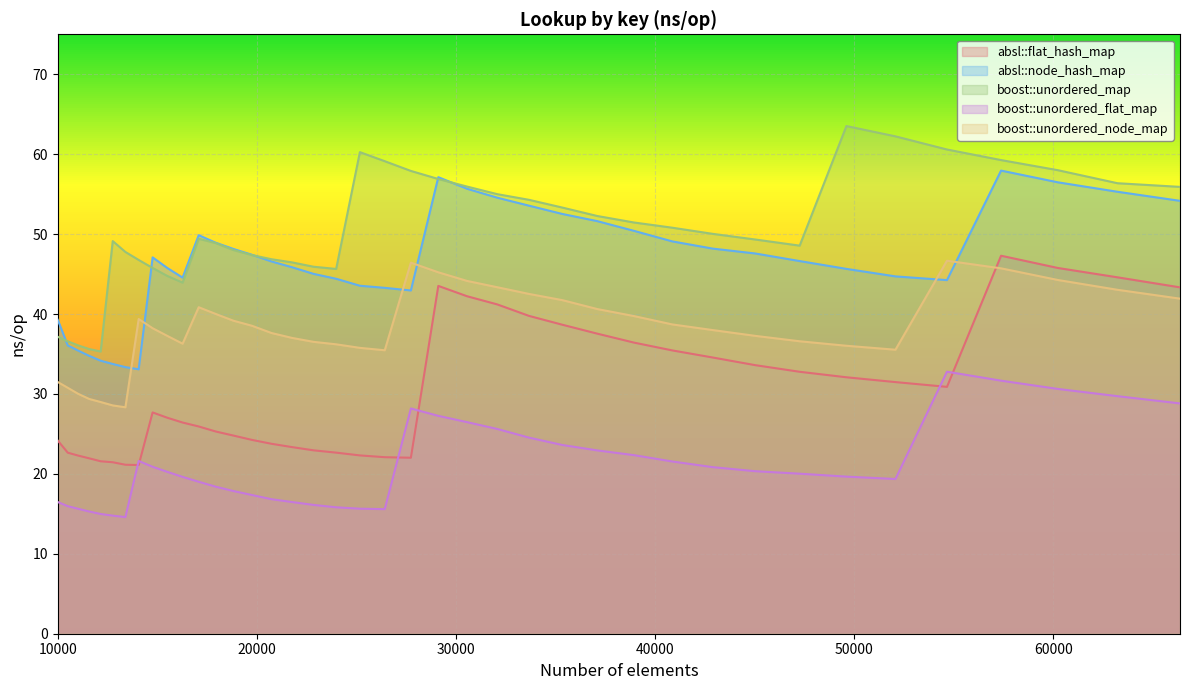

True or false: boost::unordered_flat_map and boost::unordered_map intersect in this chart.

False